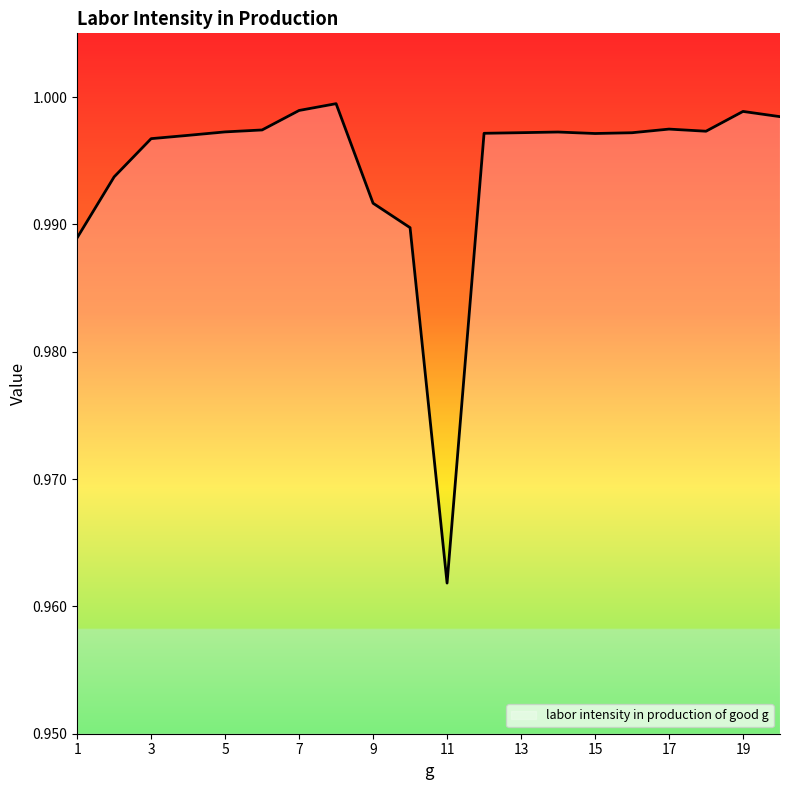

Reading left to right, extract all data points from this chart.

1=1.0	2=1.0	3=1.0	4=1.0	5=1.0	6=1.0	7=1.0	8=1.0	9=1.0	10=1.0	11=1.0	12=1.0	13=1.0	14=1.0	15=1.0	16=1.0	17=1.0	18=1.0	19=1.0	20=1.0